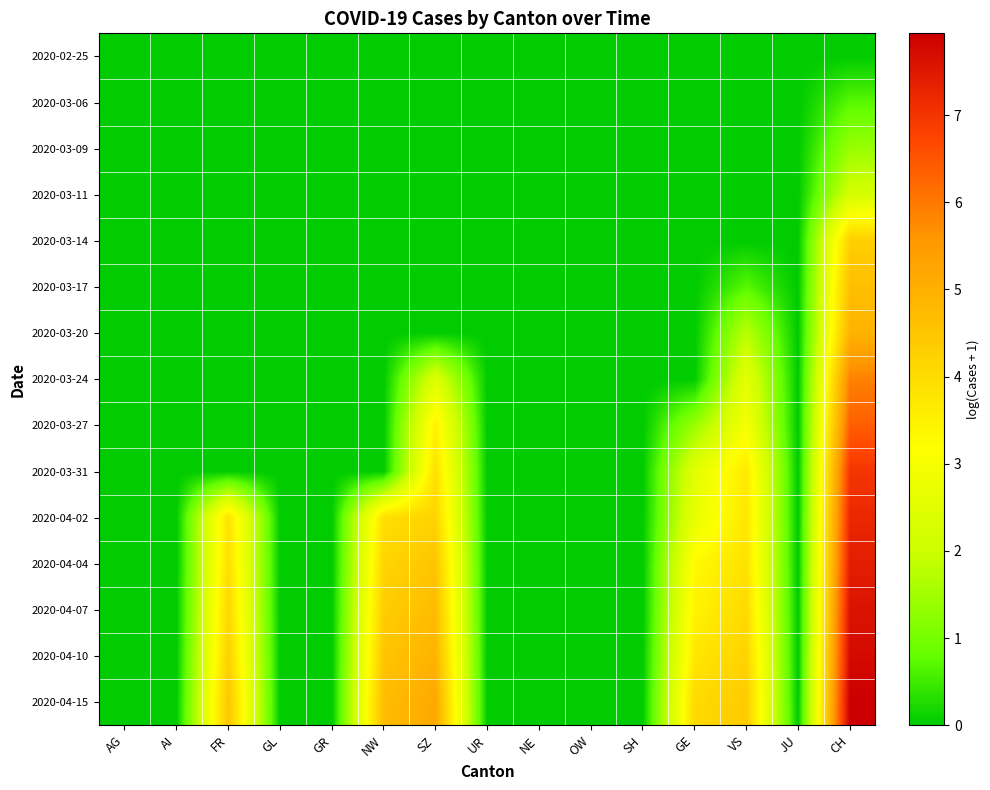

Reading left to right, what are all the values shown in this chart?

2020-02-25: AG=0.0	AI=0.0	FR=0.0	GL=0.0	GR=0.0	NW=0.0	SZ=0.0	UR=0.0	NE=0.0	OW=0.0	SH=0.0	GE=0.0	VS=0.0	JU=0.0	CH=0.0
2020-03-06: AG=0.0	AI=0.0	FR=0.0	GL=0.0	GR=0.0	NW=0.0	SZ=0.0	UR=0.0	NE=0.0	OW=0.0	SH=0.0	GE=0.0	VS=0.0	JU=0.0	CH=0.7
2020-03-09: AG=0.0	AI=0.0	FR=0.0	GL=0.0	GR=0.0	NW=0.0	SZ=0.0	UR=0.0	NE=0.0	OW=0.0	SH=0.0	GE=0.0	VS=0.0	JU=0.0	CH=1.4
2020-03-11: AG=0.0	AI=0.0	FR=0.0	GL=0.0	GR=0.0	NW=0.0	SZ=0.0	UR=0.0	NE=0.0	OW=0.0	SH=0.0	GE=0.0	VS=0.0	JU=0.0	CH=2.2
2020-03-14: AG=0.0	AI=0.0	FR=0.0	GL=0.0	GR=0.0	NW=0.0	SZ=0.0	UR=0.0	NE=0.0	OW=0.0	SH=0.0	GE=0.0	VS=0.0	JU=0.0	CH=4.3
2020-03-17: AG=0.0	AI=0.0	FR=0.0	GL=0.0	GR=0.0	NW=0.0	SZ=0.0	UR=0.0	NE=0.0	OW=0.0	SH=0.0	GE=0.0	VS=0.7	JU=0.0	CH=4.7
2020-03-20: AG=0.0	AI=0.0	FR=0.0	GL=0.0	GR=0.0	NW=0.0	SZ=0.0	UR=0.0	NE=0.0	OW=0.0	SH=0.0	GE=0.0	VS=1.8	JU=0.0	CH=4.9
2020-03-24: AG=0.0	AI=0.0	FR=0.0	GL=0.0	GR=0.0	NW=0.0	SZ=2.4	UR=0.0	NE=0.0	OW=0.0	SH=0.0	GE=0.0	VS=2.6	JU=0.0	CH=5.9
2020-03-27: AG=0.0	AI=0.0	FR=0.0	GL=0.0	GR=0.0	NW=0.0	SZ=3.5	UR=0.0	NE=0.0	OW=0.0	SH=0.0	GE=1.4	VS=2.9	JU=0.0	CH=6.4
2020-03-31: AG=0.0	AI=0.0	FR=0.0	GL=0.0	GR=0.0	NW=0.0	SZ=3.9	UR=0.0	NE=0.0	OW=0.0	SH=0.0	GE=2.5	VS=3.7	JU=0.0	CH=7.0
2020-04-02: AG=0.0	AI=0.0	FR=3.9	GL=0.0	GR=0.0	NW=3.9	SZ=4.2	UR=0.0	NE=0.0	OW=0.0	SH=0.0	GE=2.6	VS=3.7	JU=0.0	CH=7.2
2020-04-04: AG=0.0	AI=0.0	FR=3.9	GL=0.0	GR=0.0	NW=4.1	SZ=4.5	UR=0.0	NE=0.0	OW=0.0	SH=0.0	GE=3.3	VS=3.9	JU=0.0	CH=7.4
2020-04-07: AG=0.0	AI=0.0	FR=4.1	GL=0.0	GR=0.0	NW=4.3	SZ=4.7	UR=0.0	NE=0.0	OW=0.0	SH=0.0	GE=3.4	VS=4.0	JU=0.0	CH=7.6
2020-04-10: AG=0.0	AI=0.0	FR=4.3	GL=0.0	GR=0.0	NW=4.5	SZ=4.9	UR=0.0	NE=0.0	OW=0.0	SH=0.0	GE=3.7	VS=4.2	JU=0.0	CH=7.7
2020-04-15: AG=0.0	AI=0.0	FR=4.5	GL=0.0	GR=0.0	NW=4.7	SZ=5.2	UR=0.0	NE=0.0	OW=0.0	SH=0.0	GE=4.0	VS=4.4	JU=0.0	CH=7.9